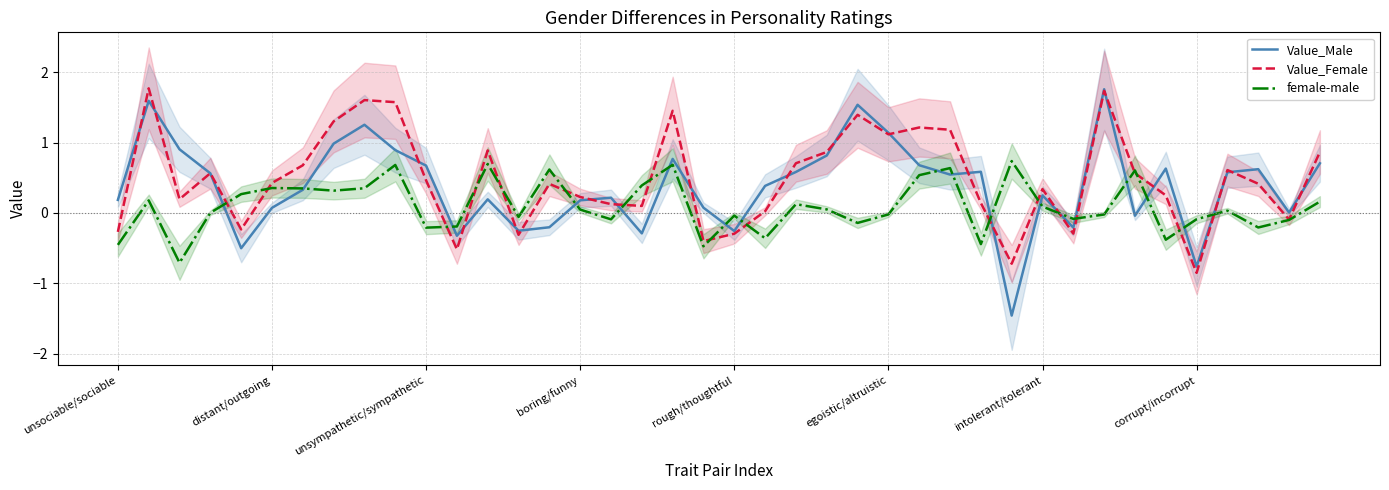

What is the difference between the maximum and minimum values in the Value_Male series?

3.2